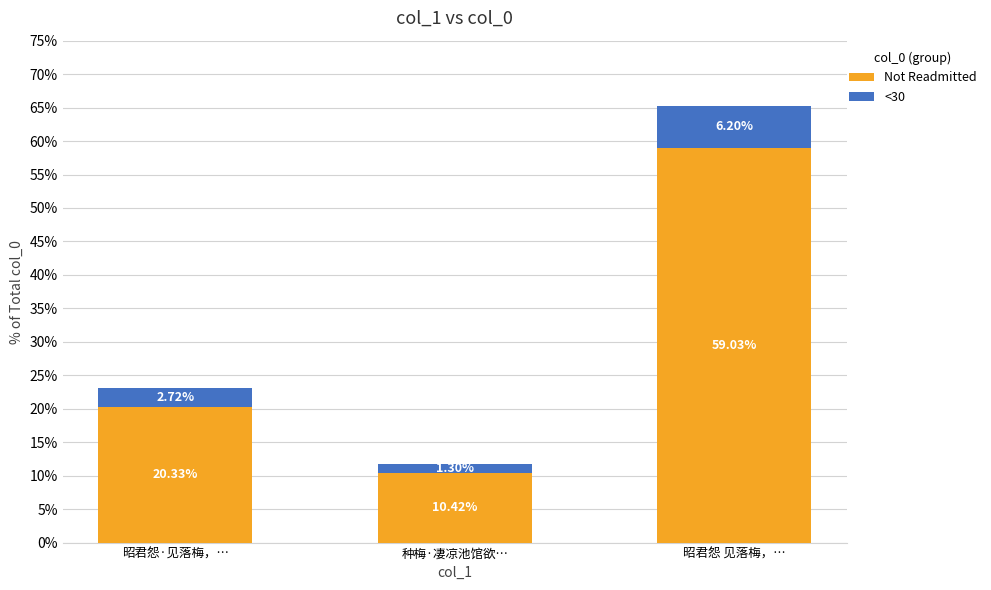

True or false: Not Readmitted has a value of 10.4 at 种梅·凄凉池馆欲….

True